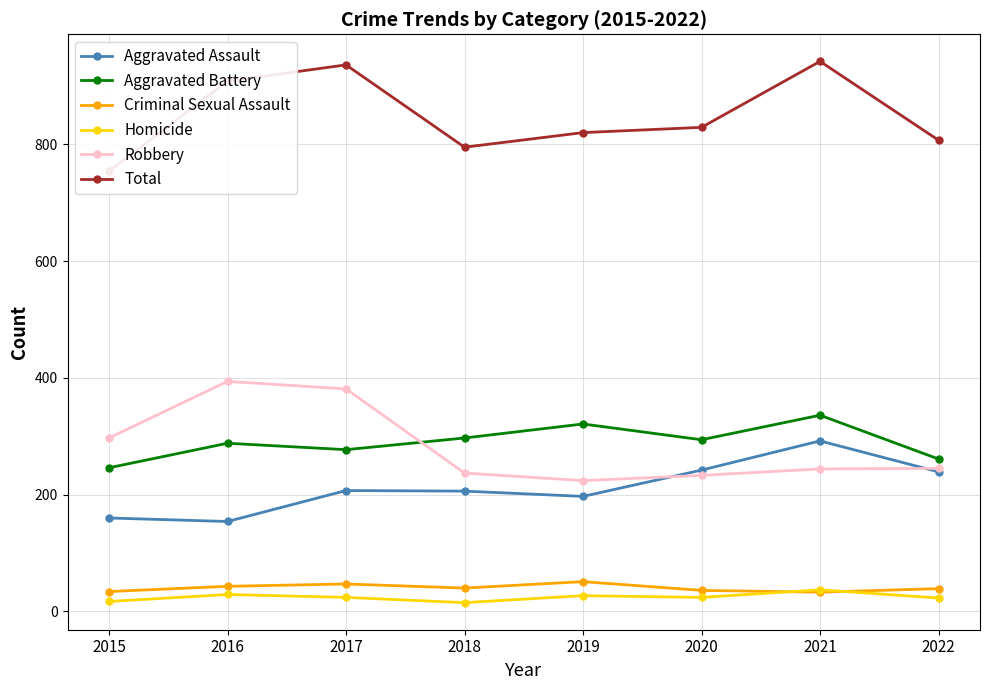

True or false: Aggravated Assault and Total intersect in this chart.

False